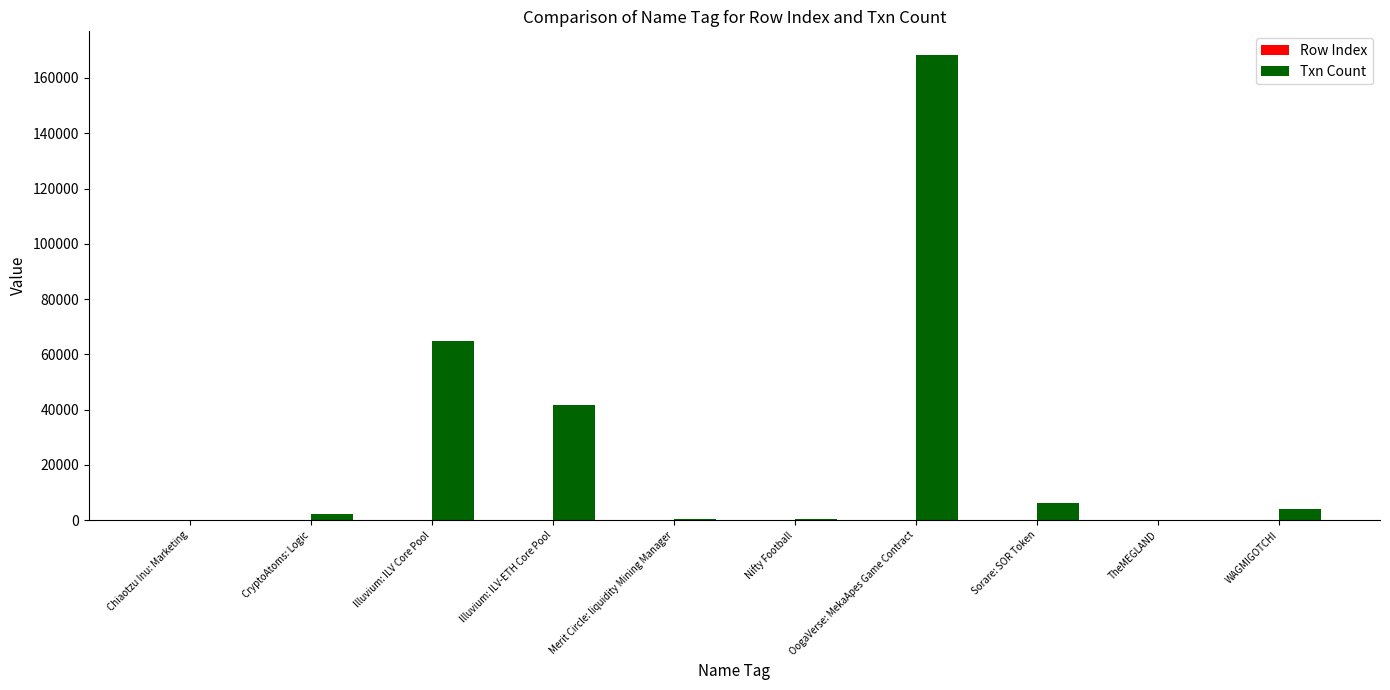

What is the spread (max minus min) of values at Illuvium: ILV Core Pool?

64656